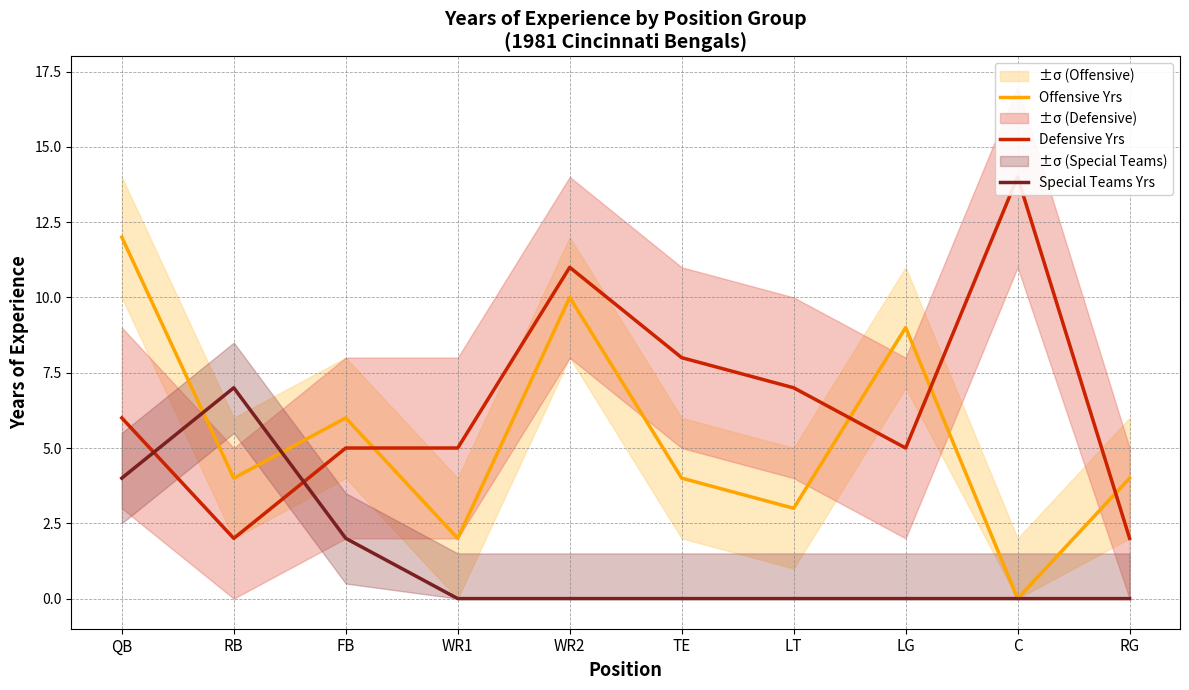

Reading left to right, transcribe all the data shown in this chart.

Offensive Yrs: 12	4	6	2	10	4	3	9	0	4
Defensive Yrs: 6	2	5	5	11	8	7	5	14	2
Special Teams Yrs: 4	7	2	0	0	0	0	0	0	0